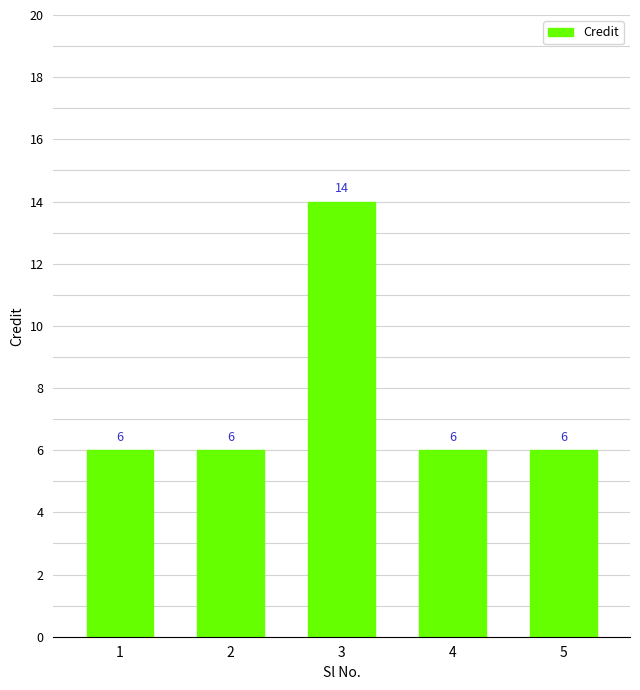

What is the value of the 2nd bar from the left?

6